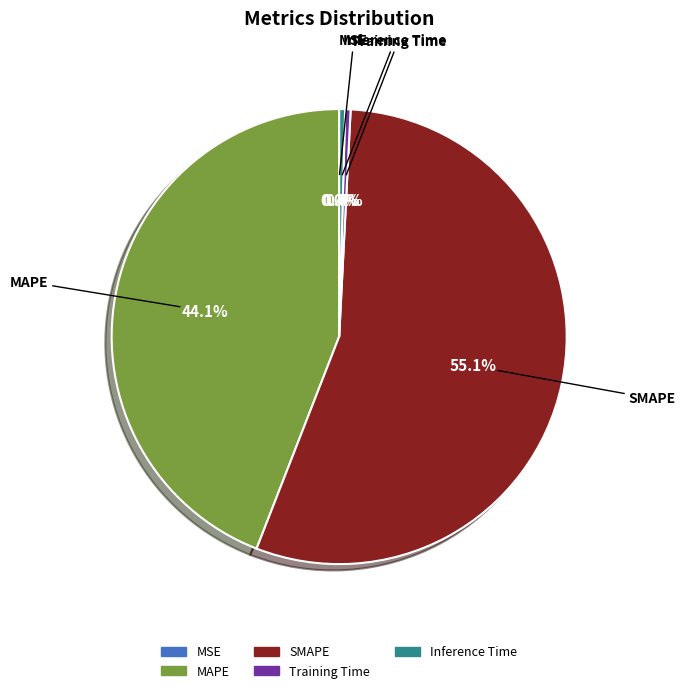

To the nearest percent, what portion does SMAPE represent?

55%